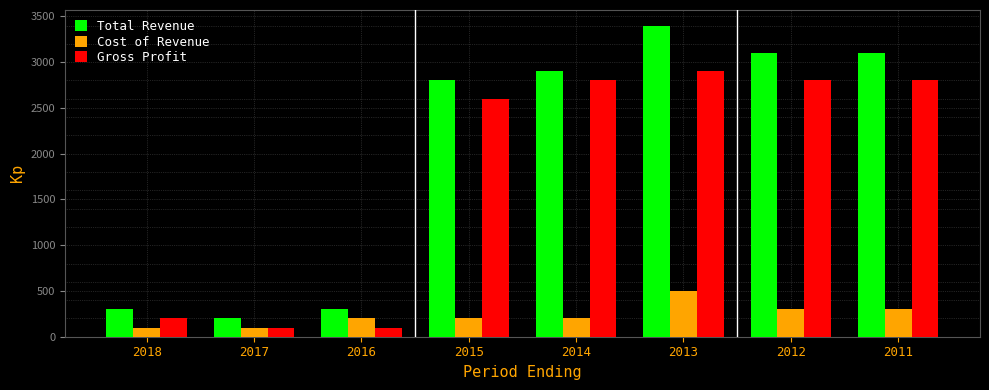

What is the spread (max minus min) of values at 2018?

200